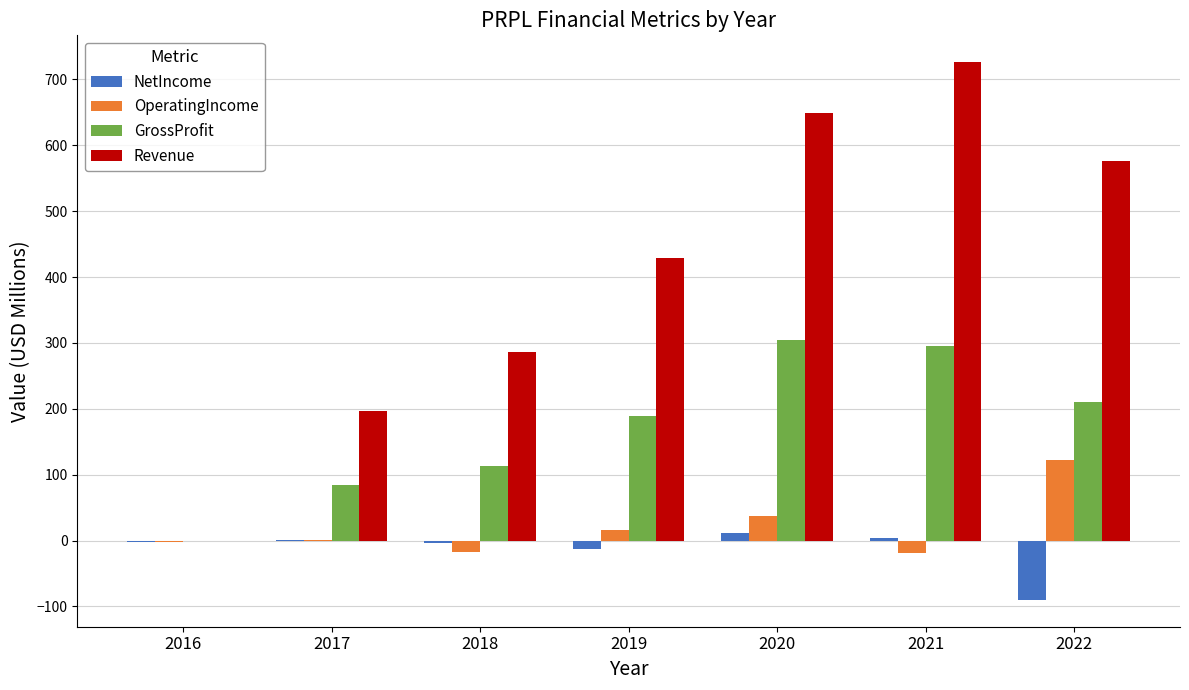

What is the maximum value for Revenue?

726.2